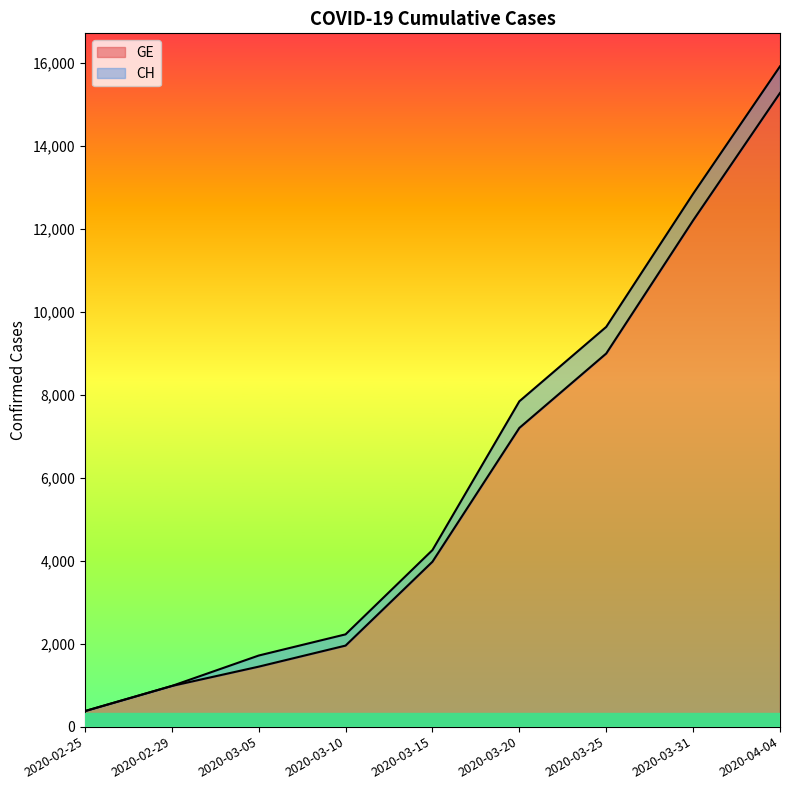

What is the difference between the maximum and minimum values in the GE series?

14909